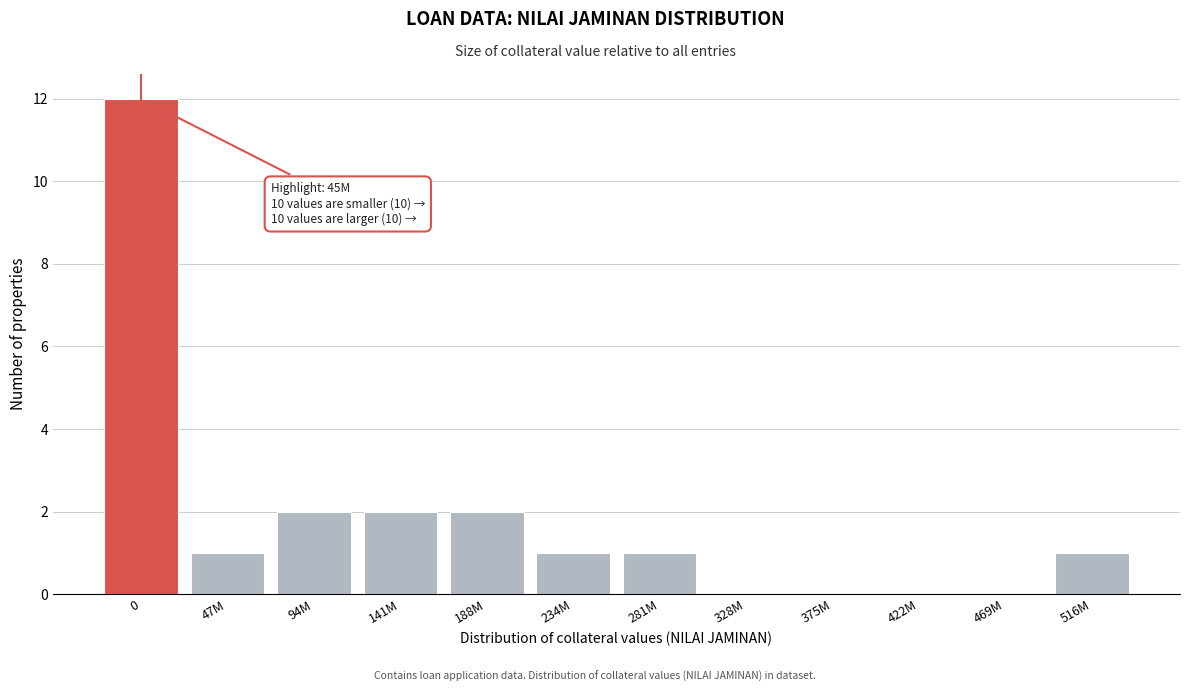

Reading right to left, extract all data points from this chart.

516M=1	469M=0	422M=0	375M=0	328M=0	281M=1	234M=1	188M=2	141M=2	94M=2	47M=1	0=12